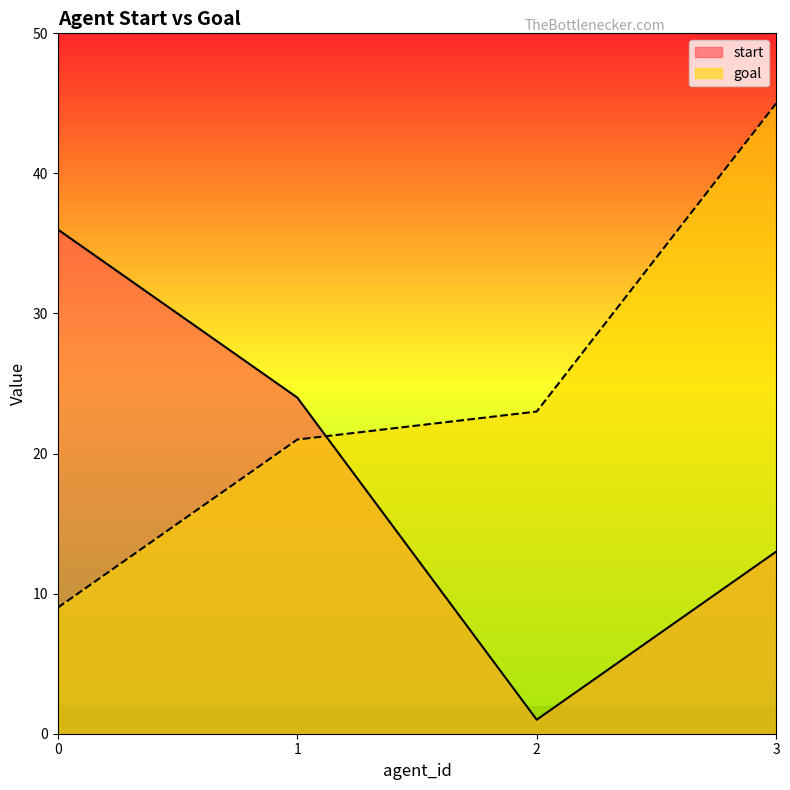

What is the value of the start point at the 2nd from the left?

24